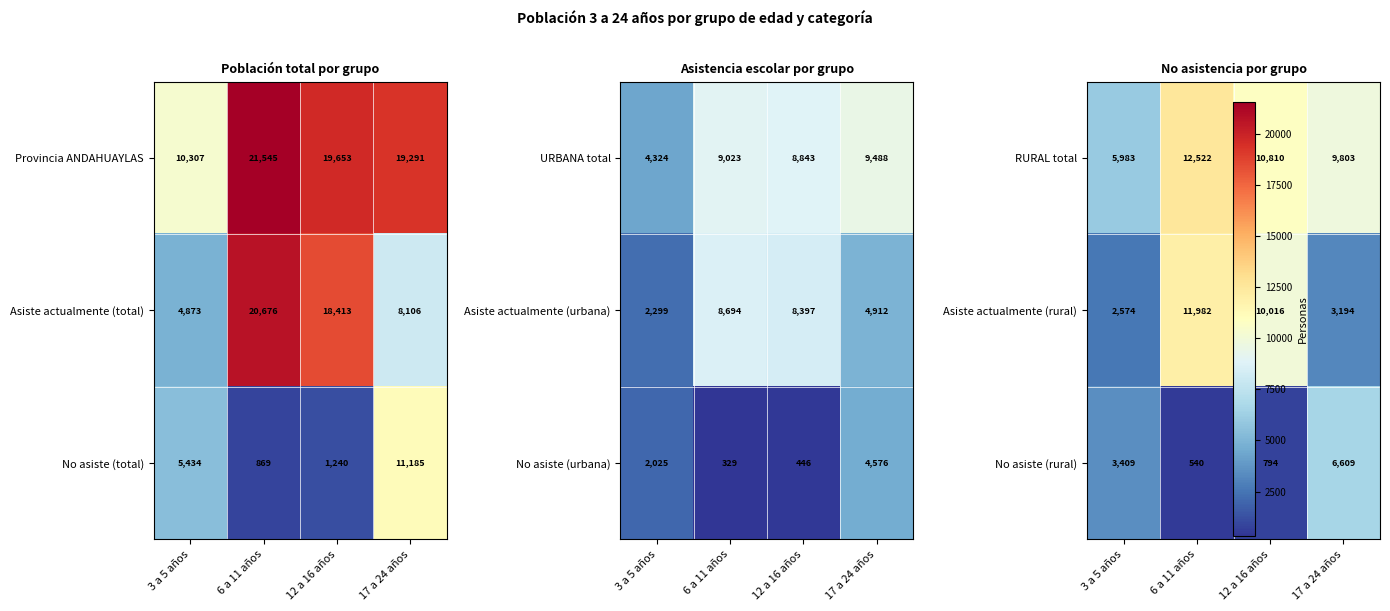

True or false: Provincia ANDAHUAYLAS has a value of 4024 at 17 a 24 años.

False